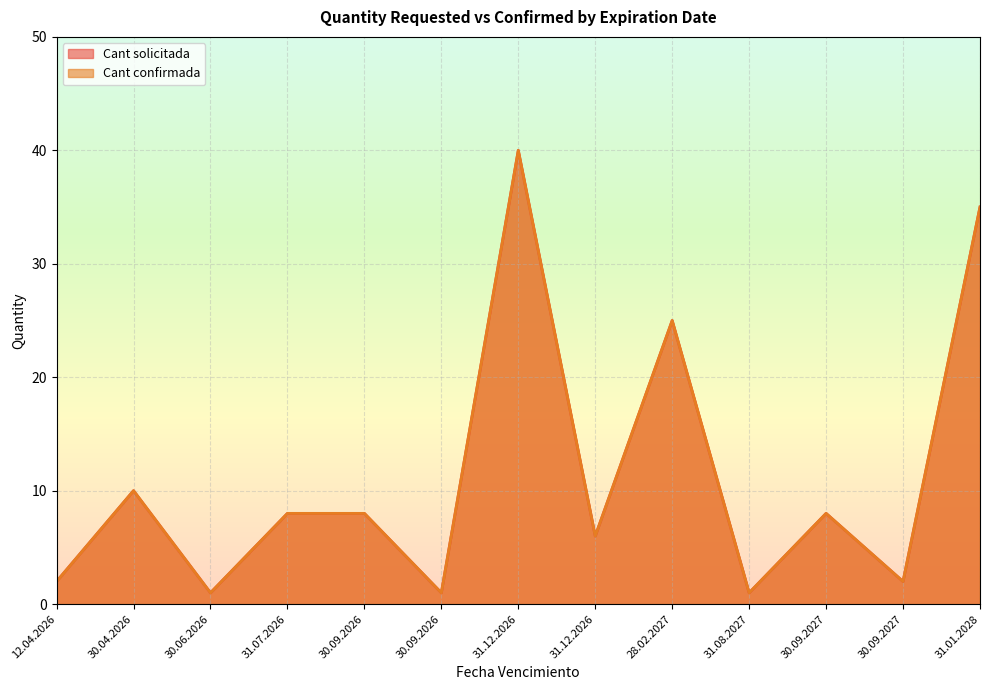

What is the total value across all series at 31.01.2028?

70